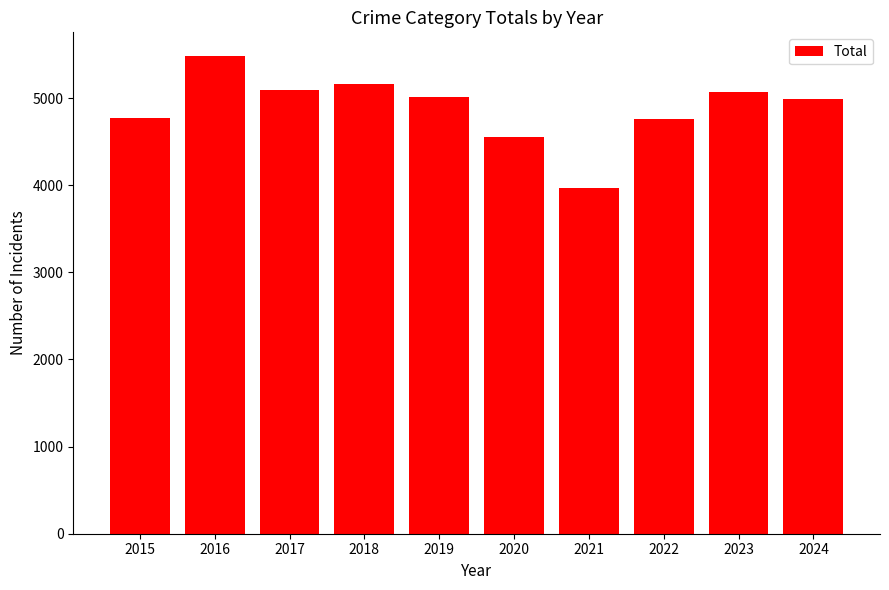

At which label does the data first exceed 5008?

2016